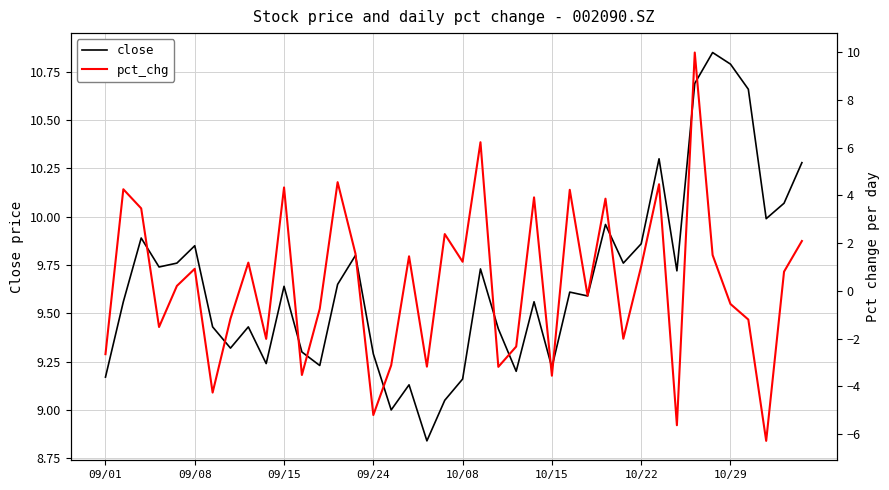

Rank the series by their average value, from lowest to highest.

pct_chg, close